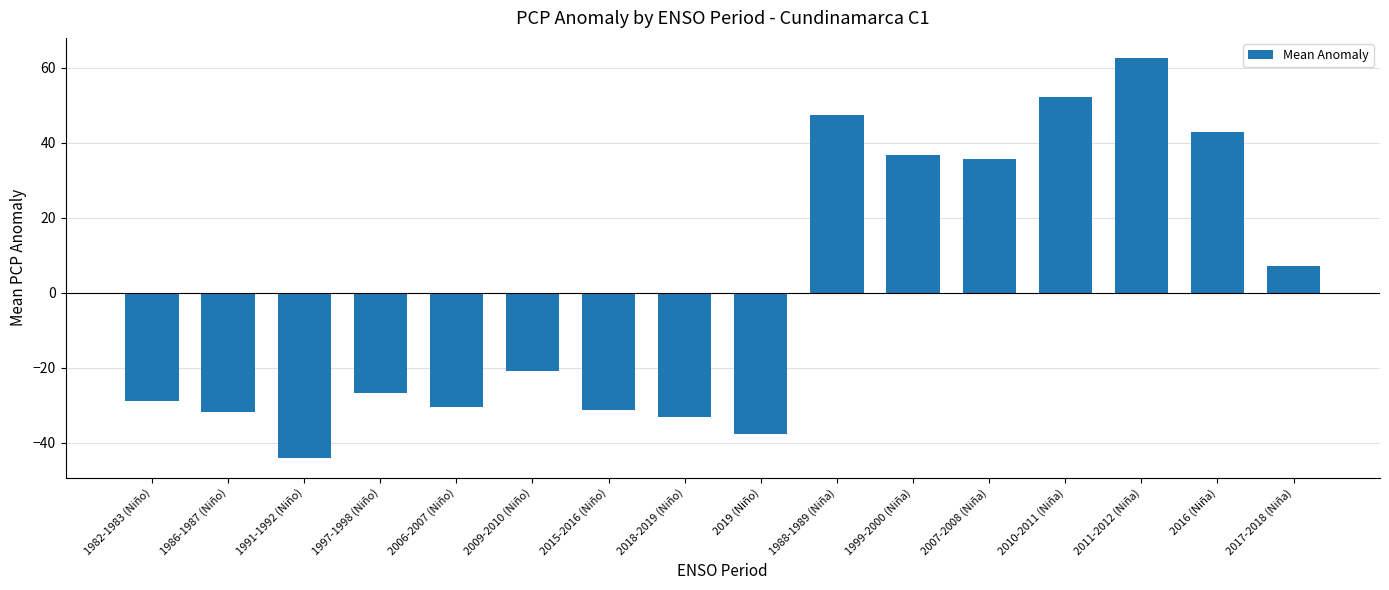

The chart shows a value of 42.8 at 2016 (Niña). True or false?

True